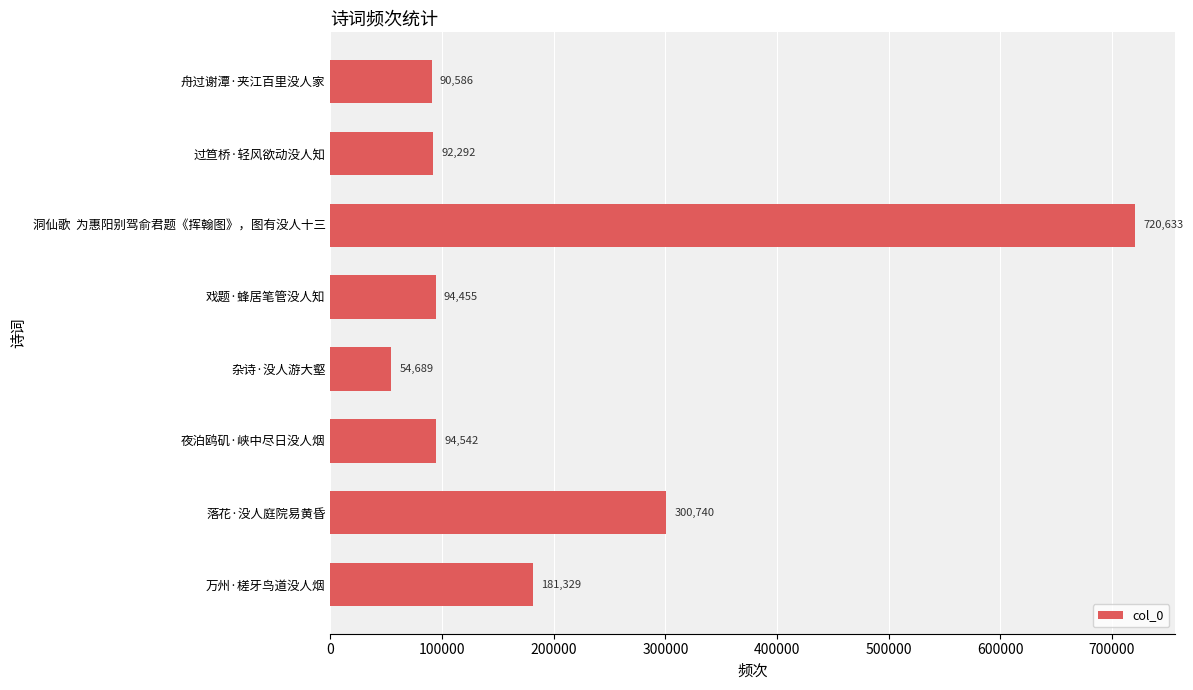

What is the average value?

203658